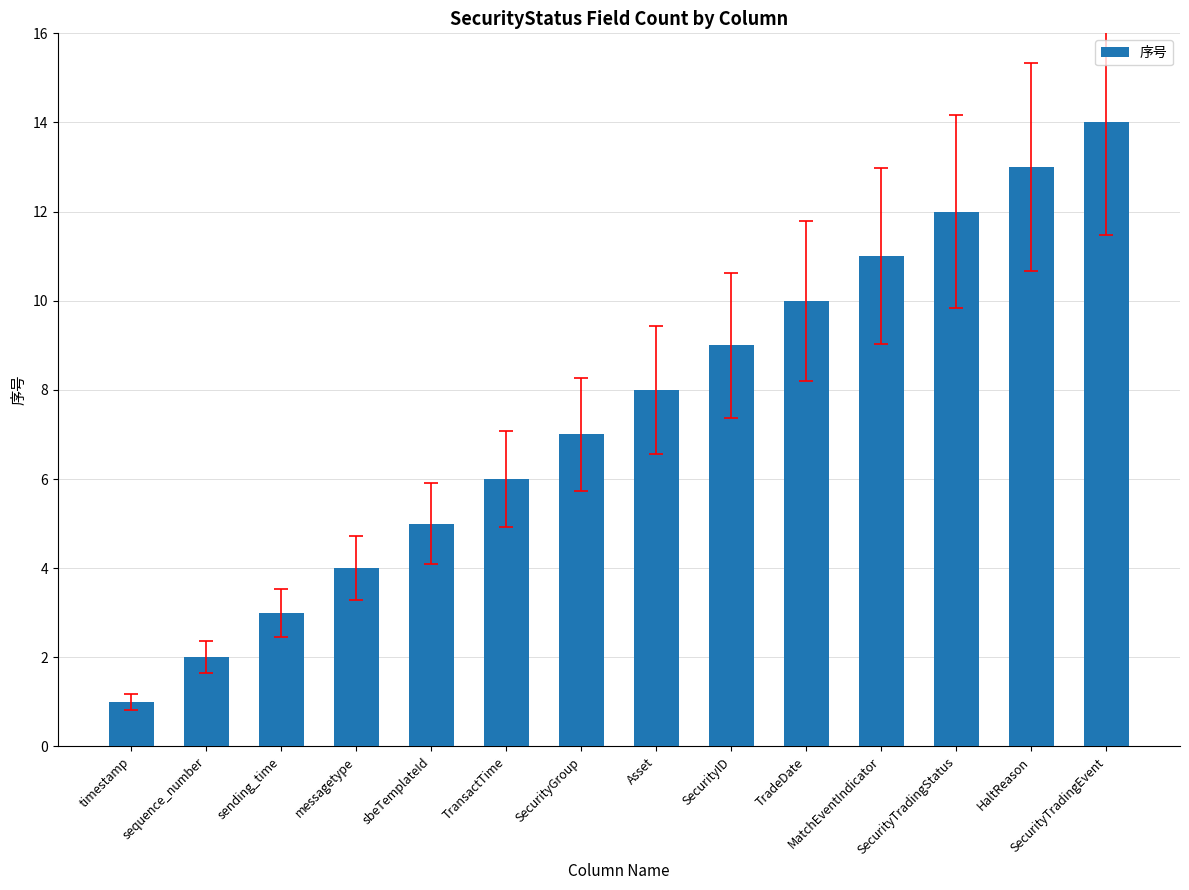

What is the value of the 10th bar from the left?

10